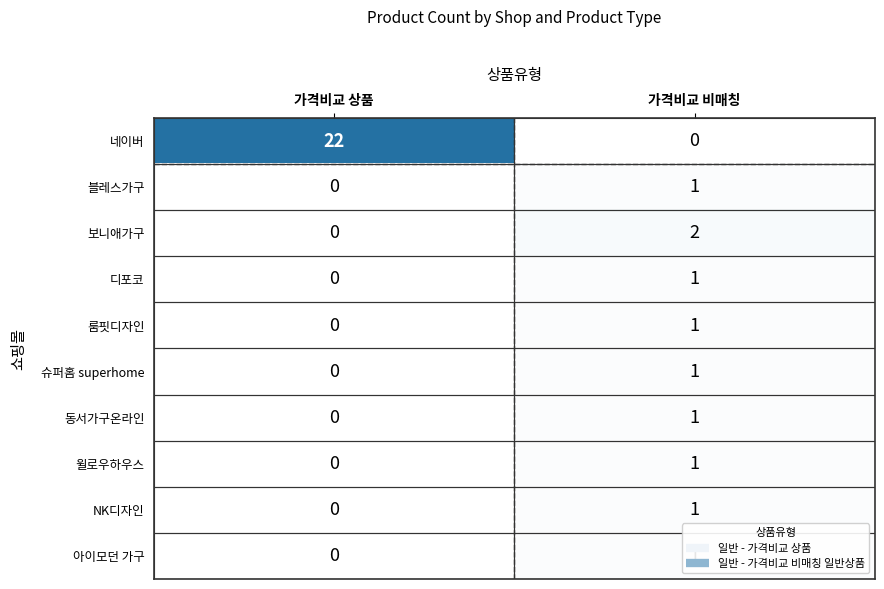

Which series changed the most between 가격비교 상품 and 가격비교 비매칭?

네이버